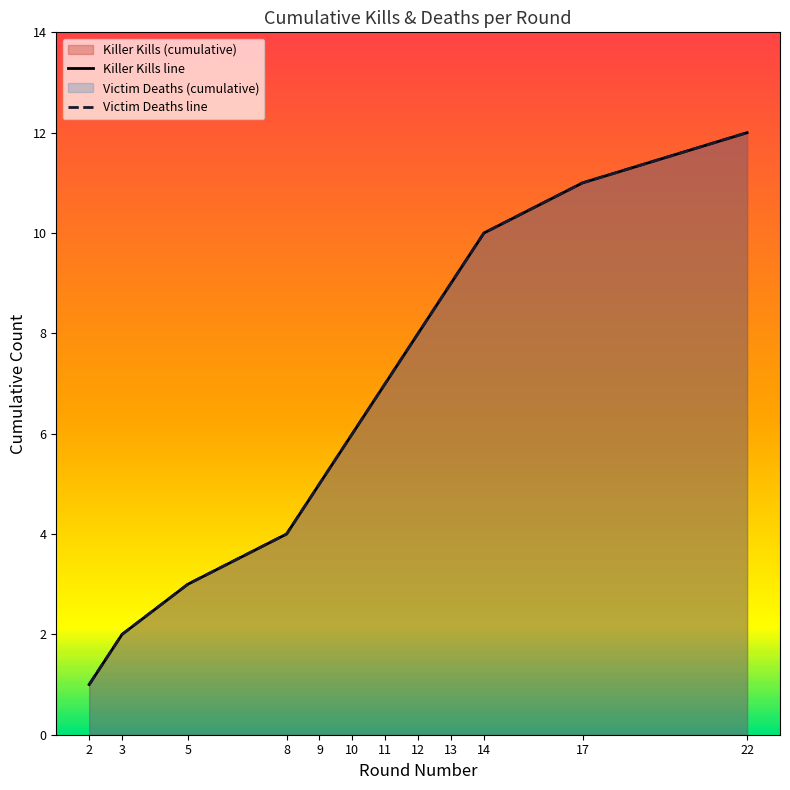

What is the value of the Victim Deaths line point at the 5th from the left?

5